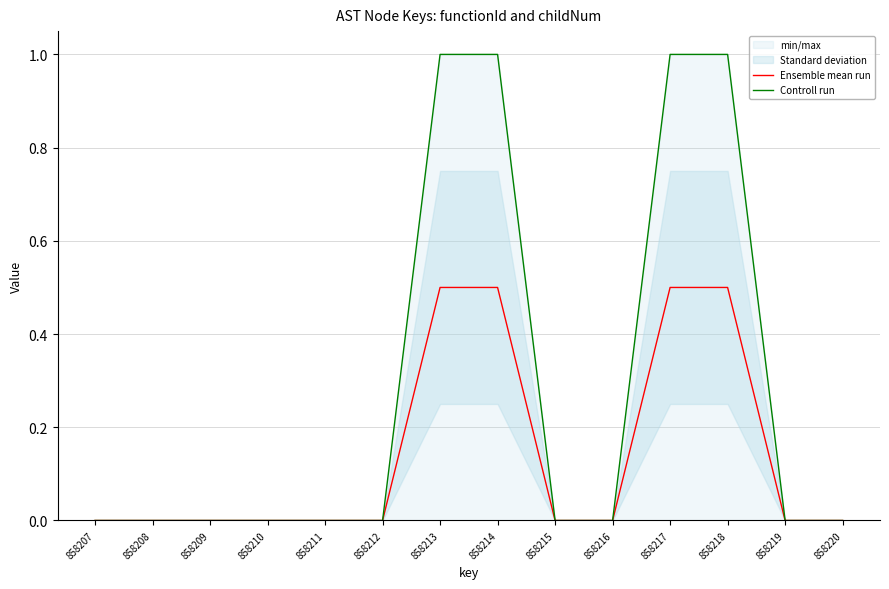

The value of Ensemble mean run at 858220 is 0.2. True or false?

False